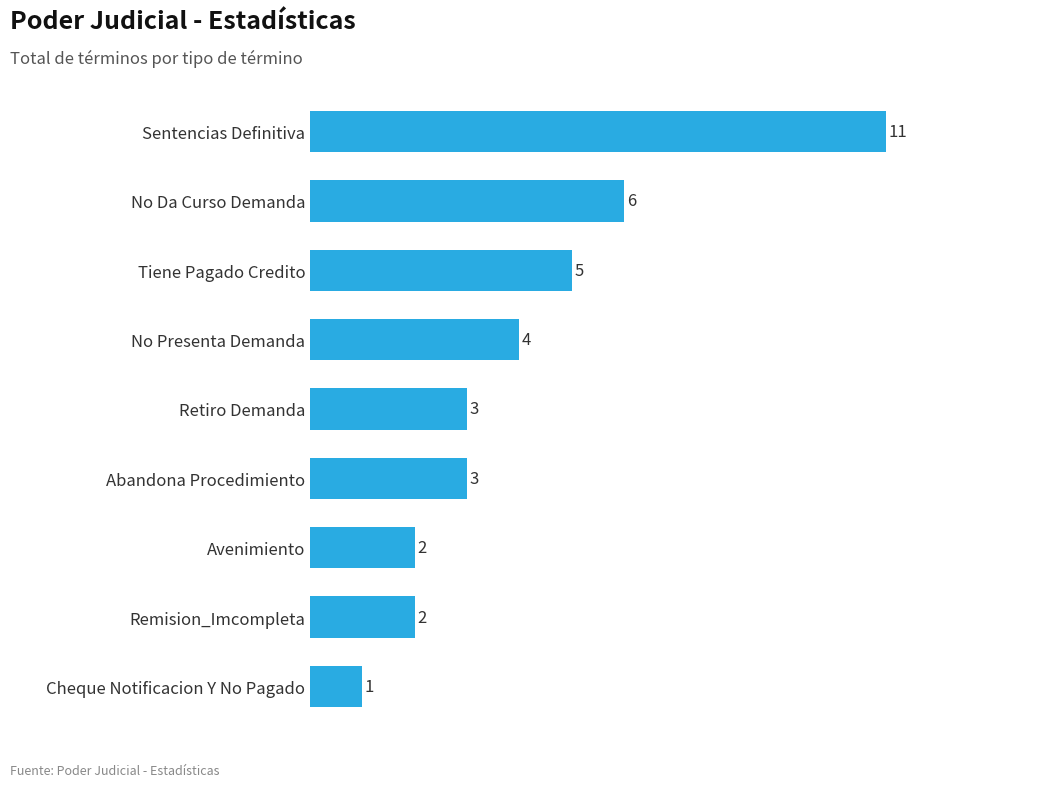

What is the change in value from Abandona Procedimiento to No Presenta Demanda?

+1